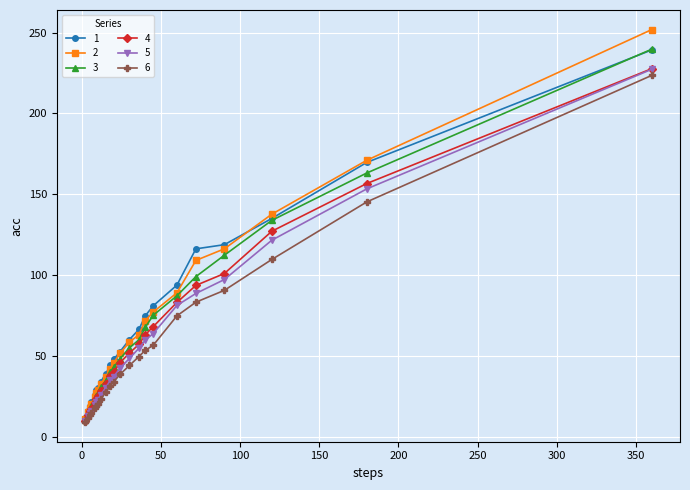

What is the value of the 4 point at the 14th from the left?

57.1